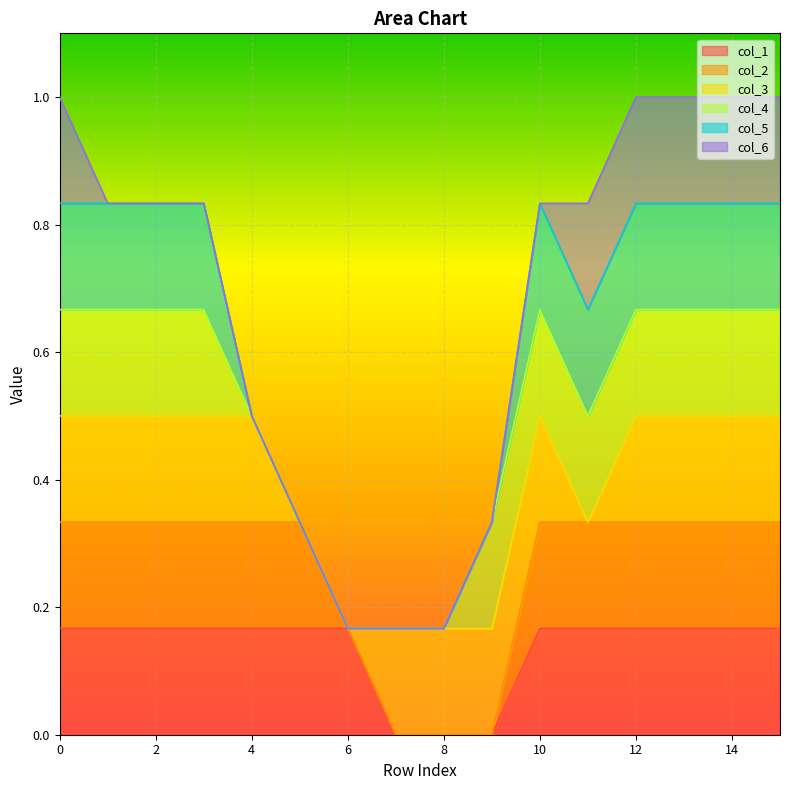

True or false: col_4 and col_6 intersect in this chart.

False